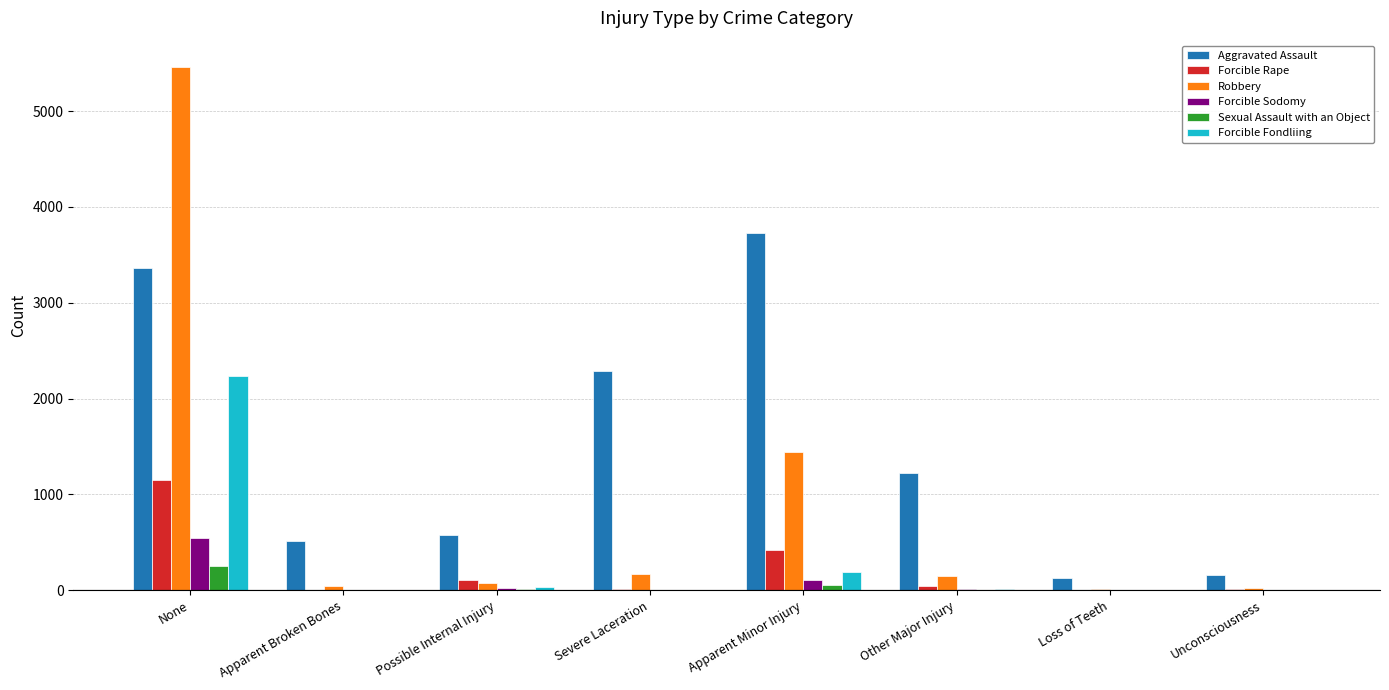

Between Apparent Minor Injury and Other Major Injury, which series saw the biggest shift?

Aggravated Assault